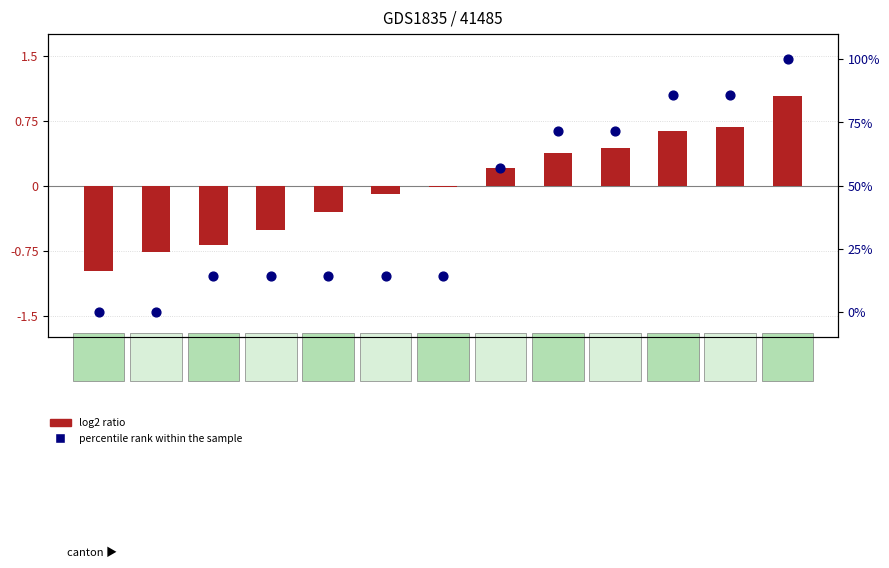

Is the value of percentile rank within the sample at 03-19 greater than the value of log2 ratio at 03-21?

Yes